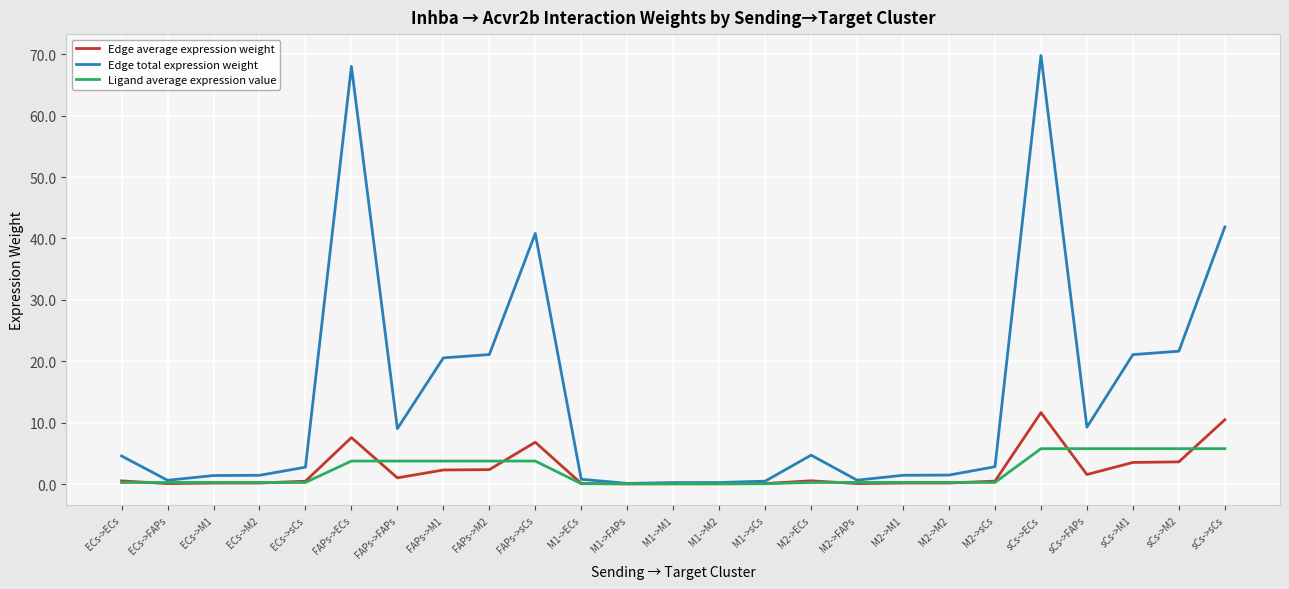

What is the difference between the highest and lowest values at M2->sCs?

2.6